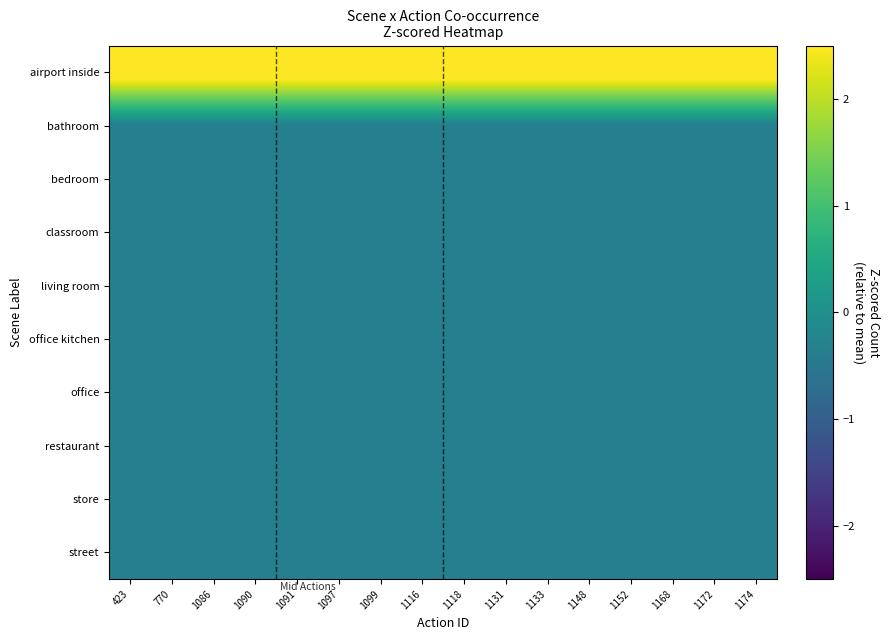

Reading right to left, transcribe all the data shown in this chart.

airport inside: 1174=3.0	1172=3.0	1168=3.0	1152=3.0	1148=3.0	1133=3.0	1131=3.0	1118=3.0	1116=3.0	1099=3.0	1097=3.0	1091=3.0	1090=3.0	1086=3.0	770=3.0	423=3.0
bathroom: 1174=-0.3	1172=-0.3	1168=-0.3	1152=-0.3	1148=-0.3	1133=-0.3	1131=-0.3	1118=-0.3	1116=-0.3	1099=-0.3	1097=-0.3	1091=-0.3	1090=-0.3	1086=-0.3	770=-0.3	423=-0.3
bedroom: 1174=-0.3	1172=-0.3	1168=-0.3	1152=-0.3	1148=-0.3	1133=-0.3	1131=-0.3	1118=-0.3	1116=-0.3	1099=-0.3	1097=-0.3	1091=-0.3	1090=-0.3	1086=-0.3	770=-0.3	423=-0.3
classroom: 1174=-0.3	1172=-0.3	1168=-0.3	1152=-0.3	1148=-0.3	1133=-0.3	1131=-0.3	1118=-0.3	1116=-0.3	1099=-0.3	1097=-0.3	1091=-0.3	1090=-0.3	1086=-0.3	770=-0.3	423=-0.3
living room: 1174=-0.3	1172=-0.3	1168=-0.3	1152=-0.3	1148=-0.3	1133=-0.3	1131=-0.3	1118=-0.3	1116=-0.3	1099=-0.3	1097=-0.3	1091=-0.3	1090=-0.3	1086=-0.3	770=-0.3	423=-0.3
office kitchen: 1174=-0.3	1172=-0.3	1168=-0.3	1152=-0.3	1148=-0.3	1133=-0.3	1131=-0.3	1118=-0.3	1116=-0.3	1099=-0.3	1097=-0.3	1091=-0.3	1090=-0.3	1086=-0.3	770=-0.3	423=-0.3
office: 1174=-0.3	1172=-0.3	1168=-0.3	1152=-0.3	1148=-0.3	1133=-0.3	1131=-0.3	1118=-0.3	1116=-0.3	1099=-0.3	1097=-0.3	1091=-0.3	1090=-0.3	1086=-0.3	770=-0.3	423=-0.3
restaurant: 1174=-0.3	1172=-0.3	1168=-0.3	1152=-0.3	1148=-0.3	1133=-0.3	1131=-0.3	1118=-0.3	1116=-0.3	1099=-0.3	1097=-0.3	1091=-0.3	1090=-0.3	1086=-0.3	770=-0.3	423=-0.3
store: 1174=-0.3	1172=-0.3	1168=-0.3	1152=-0.3	1148=-0.3	1133=-0.3	1131=-0.3	1118=-0.3	1116=-0.3	1099=-0.3	1097=-0.3	1091=-0.3	1090=-0.3	1086=-0.3	770=-0.3	423=-0.3
street: 1174=-0.3	1172=-0.3	1168=-0.3	1152=-0.3	1148=-0.3	1133=-0.3	1131=-0.3	1118=-0.3	1116=-0.3	1099=-0.3	1097=-0.3	1091=-0.3	1090=-0.3	1086=-0.3	770=-0.3	423=-0.3